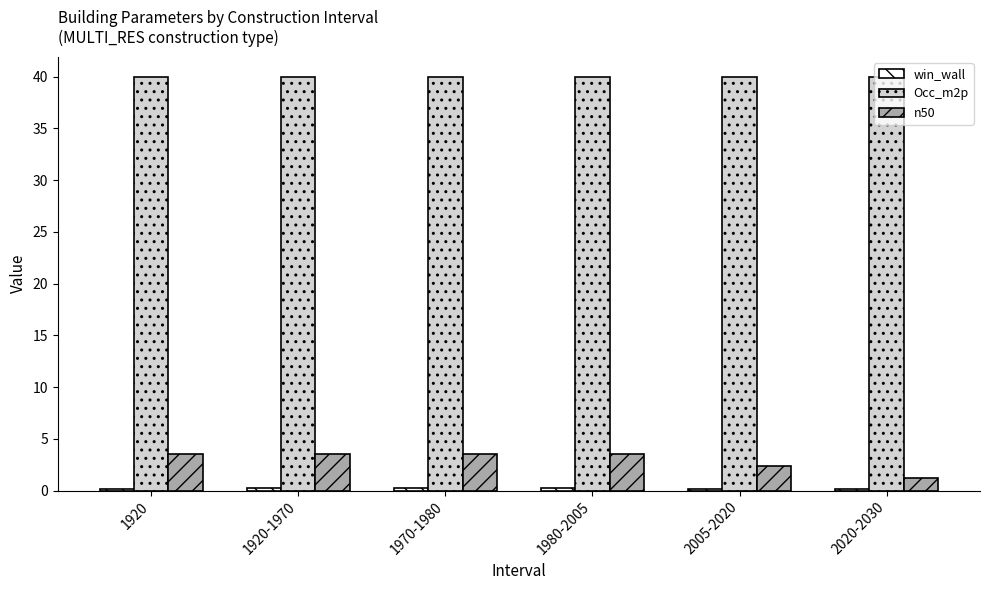

Does the chart contain stacked bars?

No